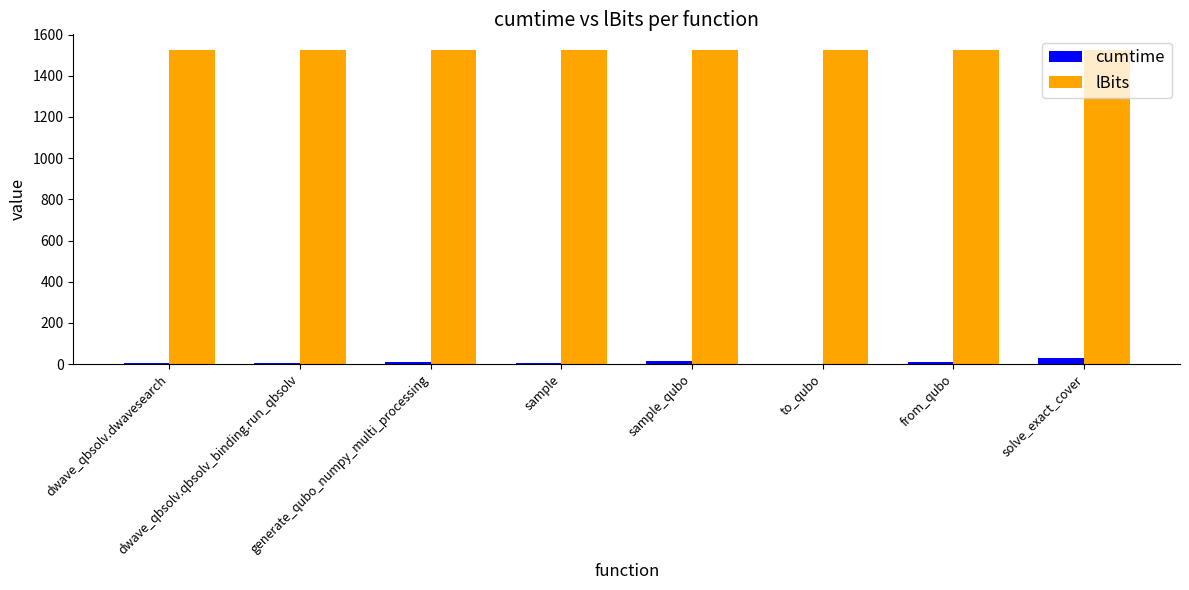

What is the spread (max minus min) of values at dwave_qbsolv.dwavesearch?

1522.2